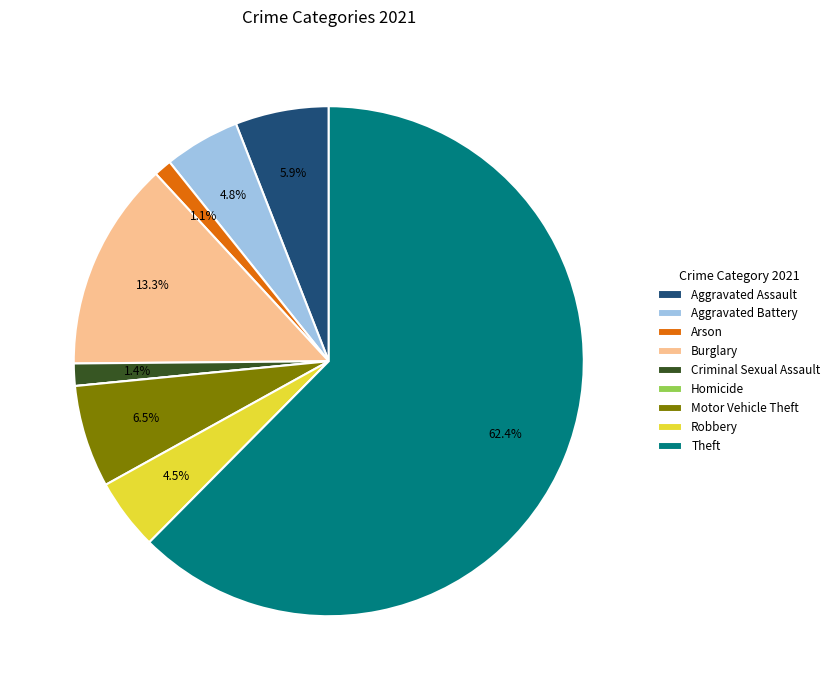

Between Burglary and Motor Vehicle Theft, which is larger?

Burglary